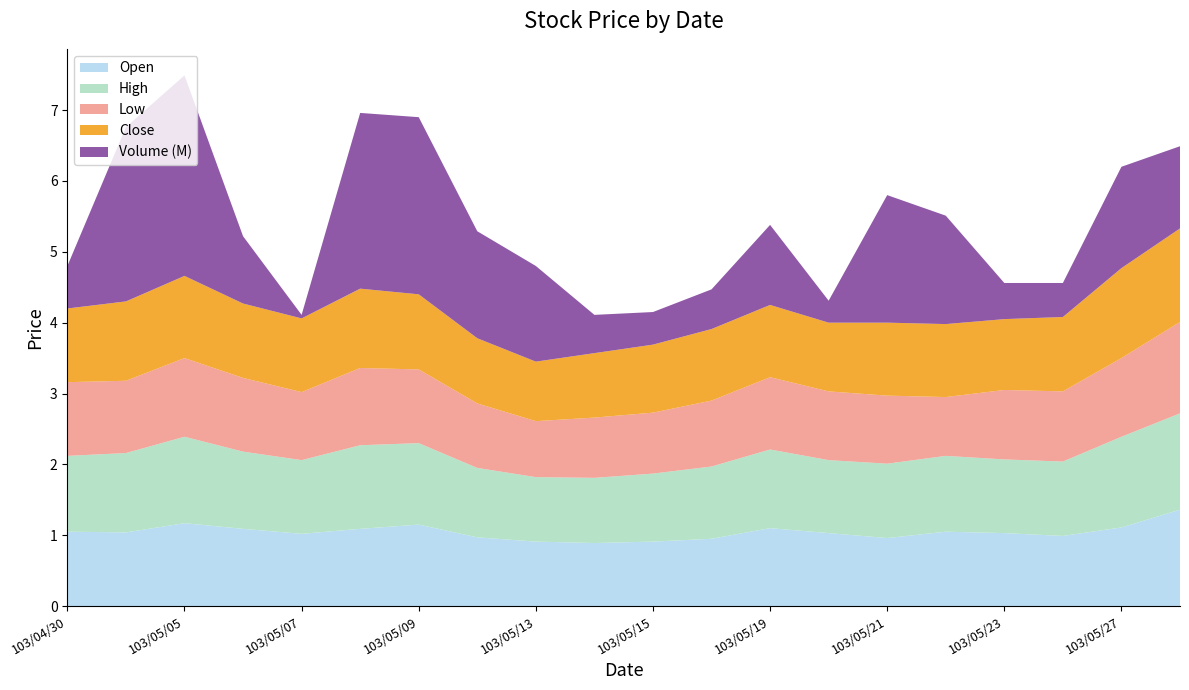

Reading left to right, list all the values displayed in this chart.

Open: 103/04/30=1.1	103/05/02=1.0	103/05/05=1.2	103/05/06=1.1	103/05/07=1.0	103/05/08=1.1	103/05/09=1.1	103/05/12=1.0	103/05/13=0.9	103/05/14=0.9	103/05/15=0.9	103/05/16=0.9	103/05/19=1.1	103/05/20=1.0	103/05/21=1.0	103/05/22=1.1	103/05/23=1.0	103/05/26=1.0	103/05/27=1.1	103/05/28=1.4
High: 103/04/30=1.1	103/05/02=1.1	103/05/05=1.2	103/05/06=1.1	103/05/07=1.0	103/05/08=1.2	103/05/09=1.1	103/05/12=1.0	103/05/13=0.9	103/05/14=0.9	103/05/15=1.0	103/05/16=1.0	103/05/19=1.1	103/05/20=1.0	103/05/21=1.1	103/05/22=1.1	103/05/23=1.0	103/05/26=1.1	103/05/27=1.3	103/05/28=1.4
Low: 103/04/30=1.0	103/05/02=1.0	103/05/05=1.1	103/05/06=1.0	103/05/07=1.0	103/05/08=1.1	103/05/09=1.0	103/05/12=0.9	103/05/13=0.8	103/05/14=0.8	103/05/15=0.9	103/05/16=0.9	103/05/19=1.0	103/05/20=1.0	103/05/21=1.0	103/05/22=0.8	103/05/23=1.0	103/05/26=1.0	103/05/27=1.1	103/05/28=1.3
Close: 103/04/30=1.0	103/05/02=1.1	103/05/05=1.2	103/05/06=1.1	103/05/07=1.0	103/05/08=1.1	103/05/09=1.1	103/05/12=0.9	103/05/13=0.8	103/05/14=0.9	103/05/15=1.0	103/05/16=1.0	103/05/19=1.0	103/05/20=1.0	103/05/21=1.0	103/05/22=1.0	103/05/23=1.0	103/05/26=1.1	103/05/27=1.3	103/05/28=1.3
Volume (M): 103/04/30=0.6	103/05/02=2.5	103/05/05=2.8	103/05/06=0.9	103/05/07=0.1	103/05/08=2.5	103/05/09=2.5	103/05/12=1.5	103/05/13=1.4	103/05/14=0.5	103/05/15=0.5	103/05/16=0.6	103/05/19=1.1	103/05/20=0.3	103/05/21=1.8	103/05/22=1.5	103/05/23=0.5	103/05/26=0.5	103/05/27=1.4	103/05/28=1.2